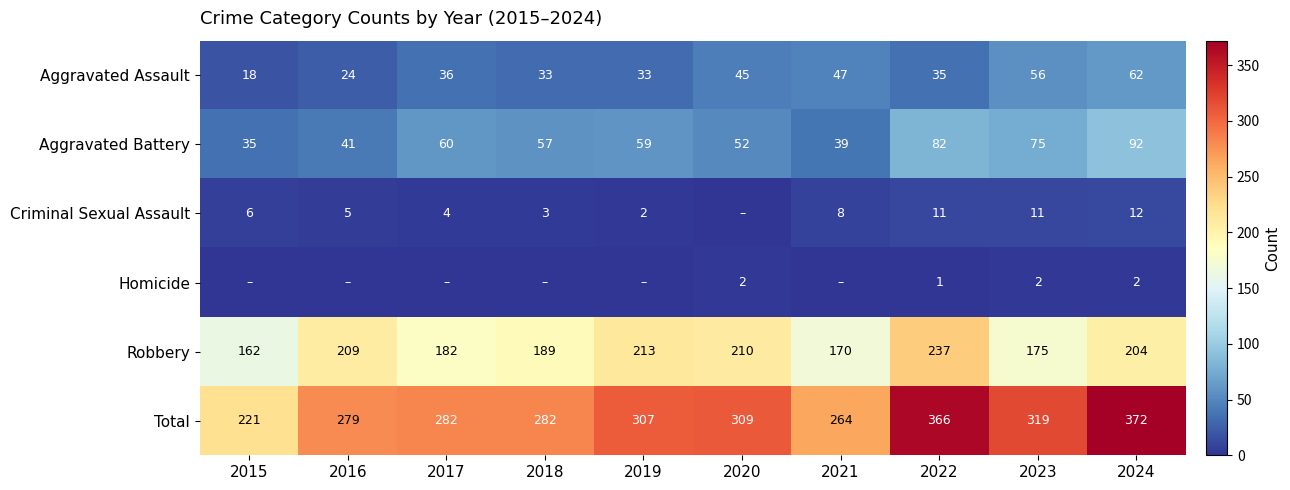

At which category is the sum across all series the highest?

2024